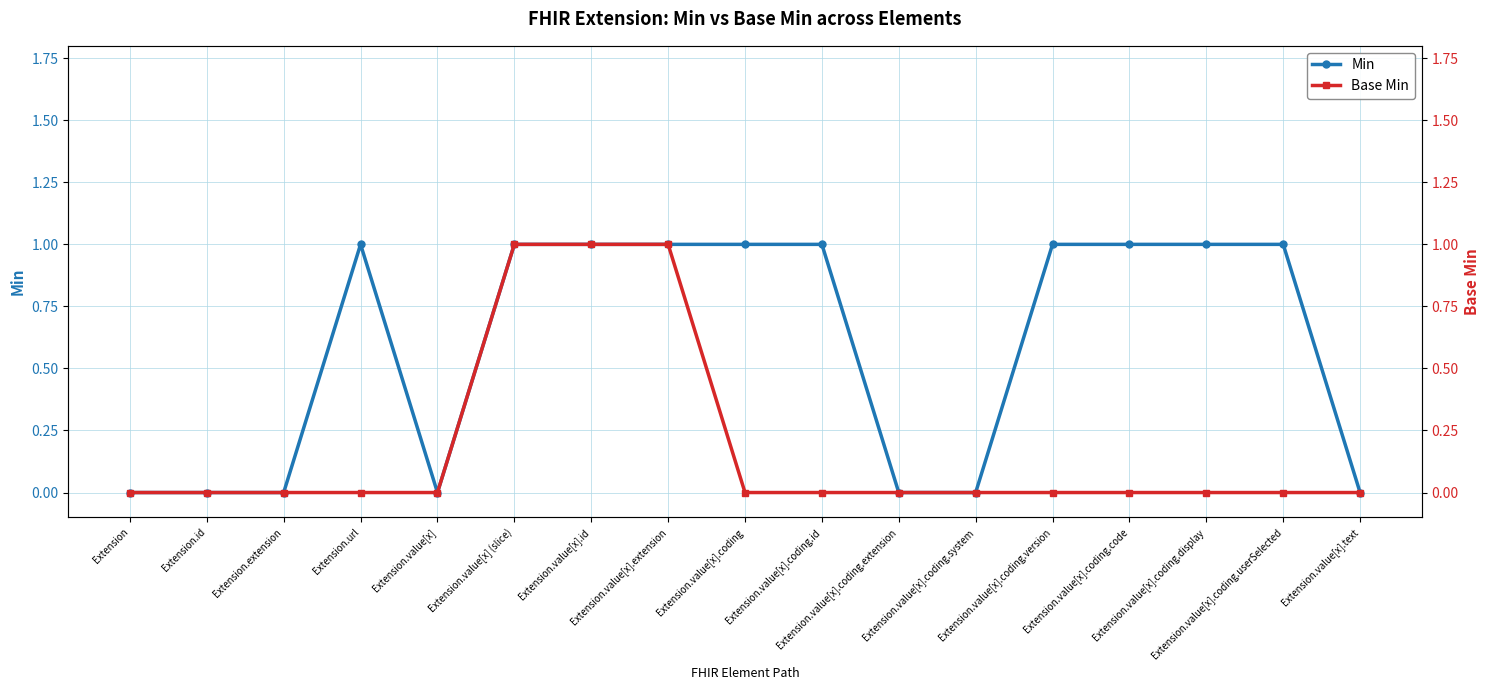

Count the Min values in the range 0 to 1.

17